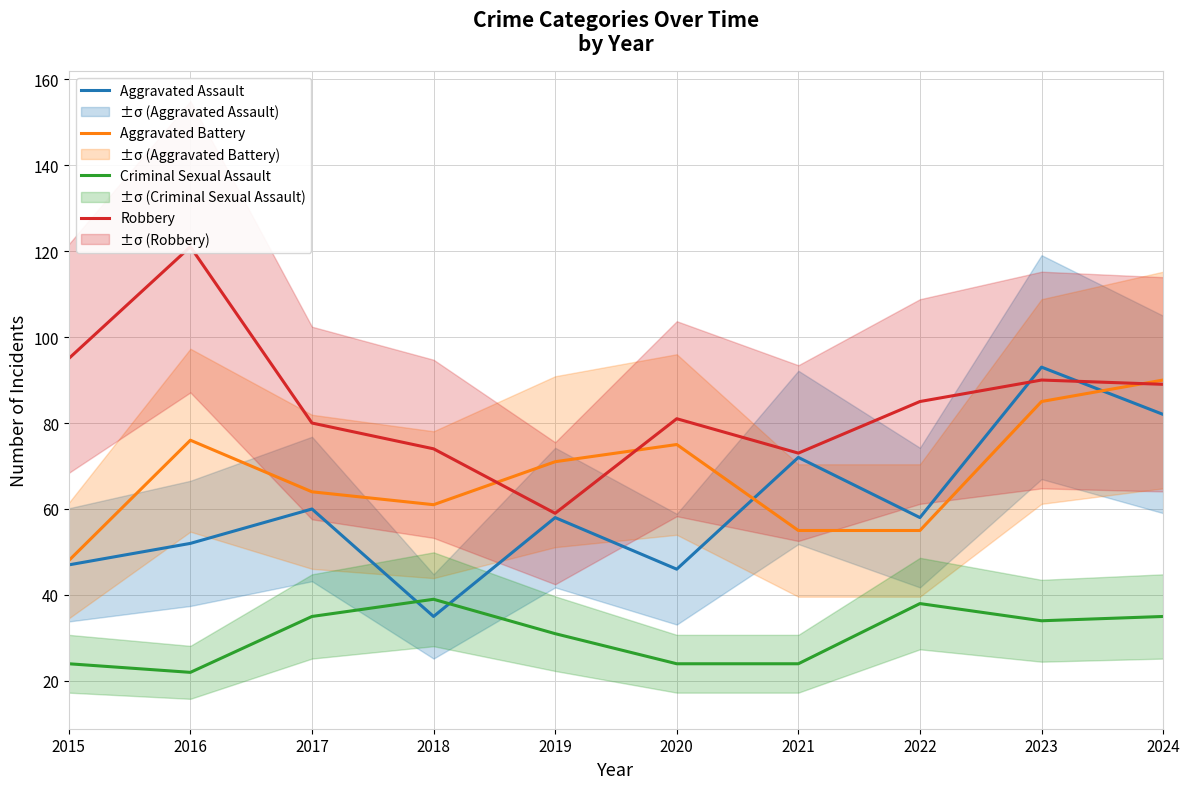

What is the sum of all Aggravated Battery values?

680